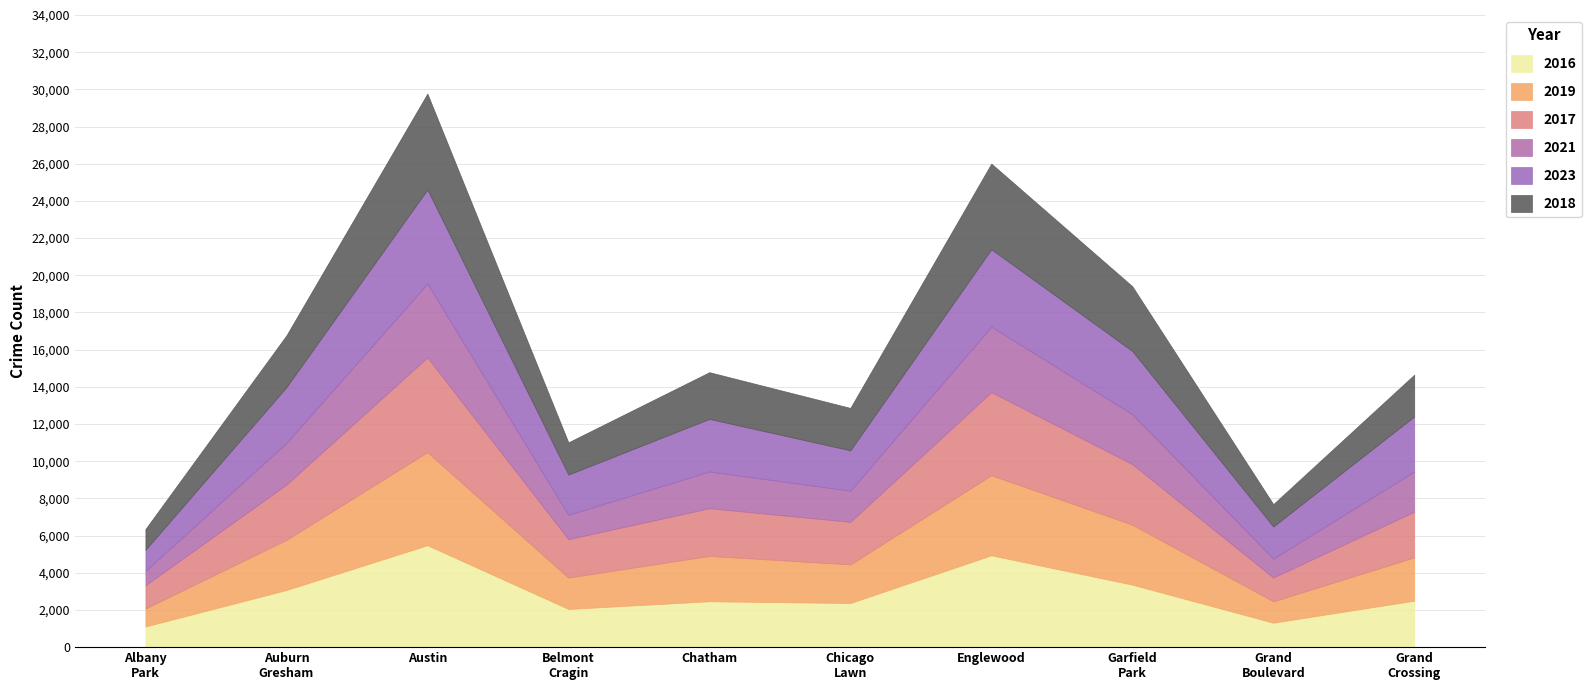

True or false: 2019 and 2023 intersect in this chart.

True